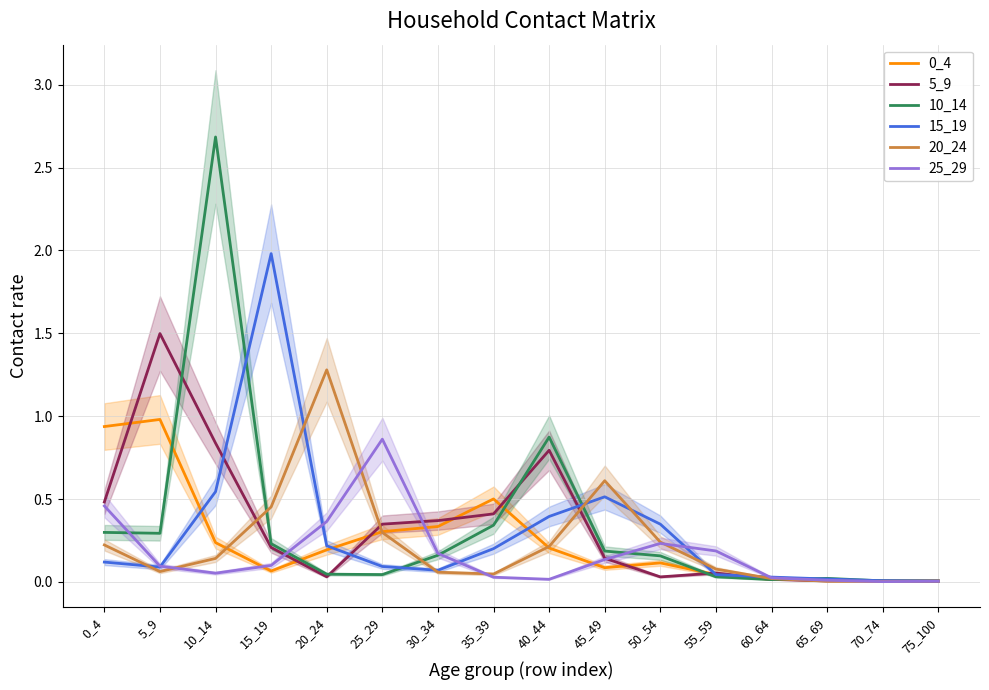

Reading left to right, what are all the values shown in this chart?

0_4: 0.9	1.0	0.2	0.1	0.2	0.3	0.3	0.5	0.2	0.1	0.1	0.0	0.0	0.0	0.0	0.0
5_9: 0.5	1.5	0.8	0.2	0.0	0.3	0.4	0.4	0.8	0.1	0.0	0.1	0.0	0.0	0.0	0.0
10_14: 0.3	0.3	2.7	0.2	0.0	0.0	0.2	0.3	0.9	0.2	0.2	0.0	0.0	0.0	0.0	0.0
15_19: 0.1	0.1	0.5	2.0	0.2	0.1	0.1	0.2	0.4	0.5	0.3	0.0	0.0	0.0	0.0	0.0
20_24: 0.2	0.1	0.1	0.5	1.3	0.3	0.1	0.0	0.2	0.6	0.2	0.1	0.0	0.0	0.0	0.0
25_29: 0.5	0.1	0.1	0.1	0.4	0.9	0.2	0.0	0.0	0.1	0.2	0.2	0.0	0.0	0.0	0.0